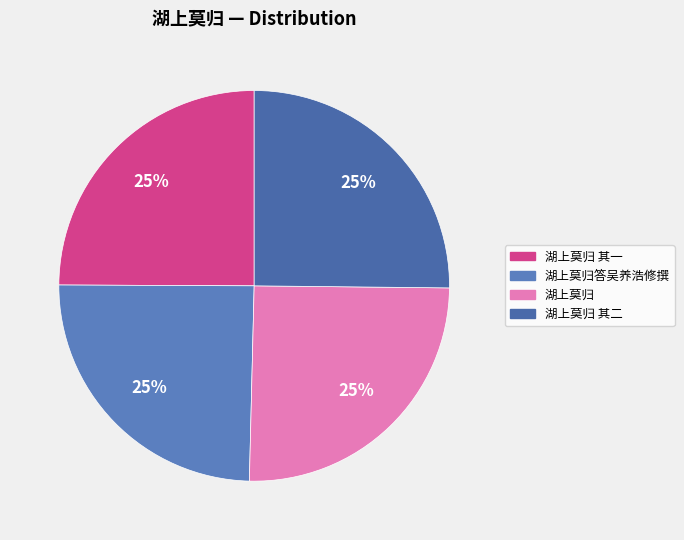

Count the number of slices in the pie.

4